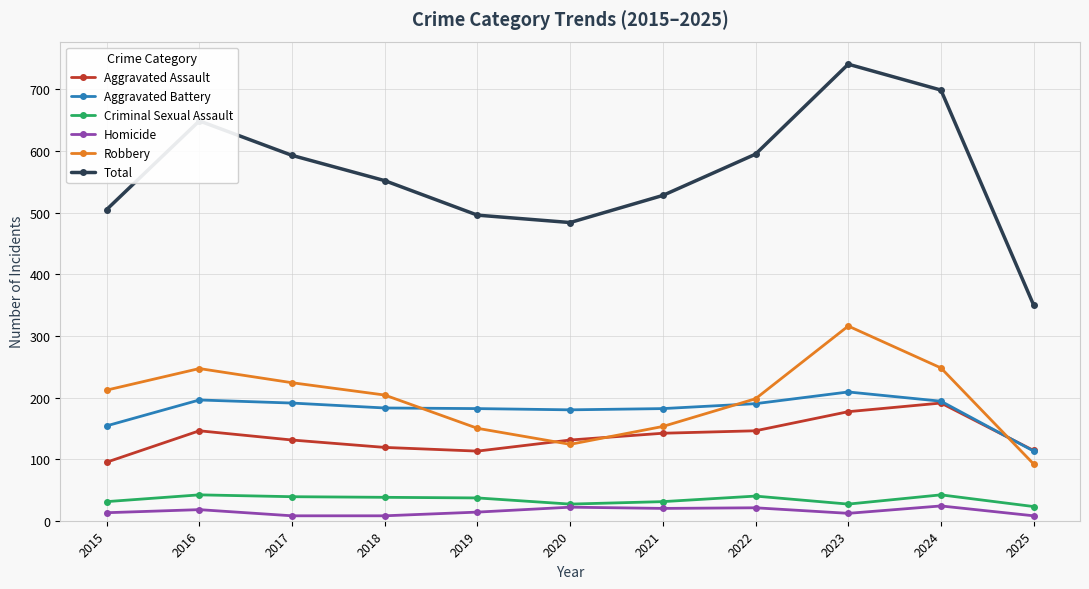

True or false: Criminal Sexual Assault and Robbery intersect in this chart.

False